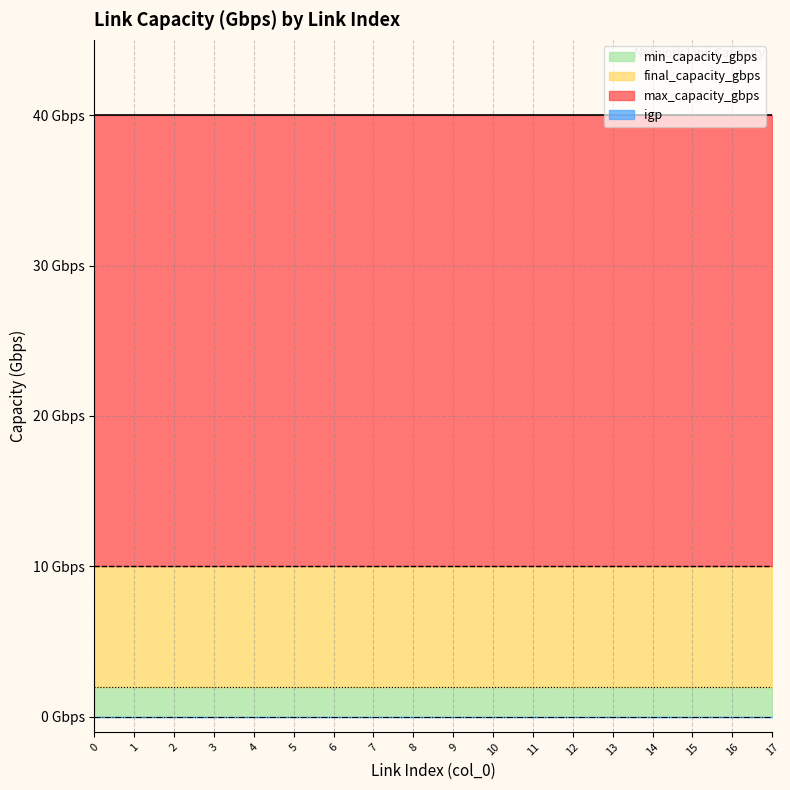

Which series changed the most between 5 and 11?

min_capacity_gbps